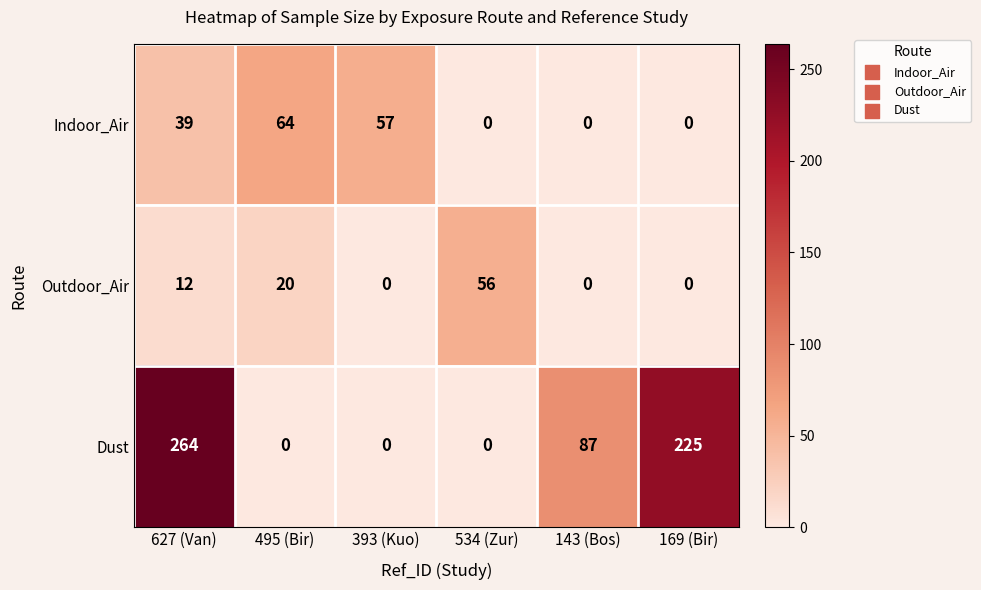

Which series has the largest total across all categories?

Dust